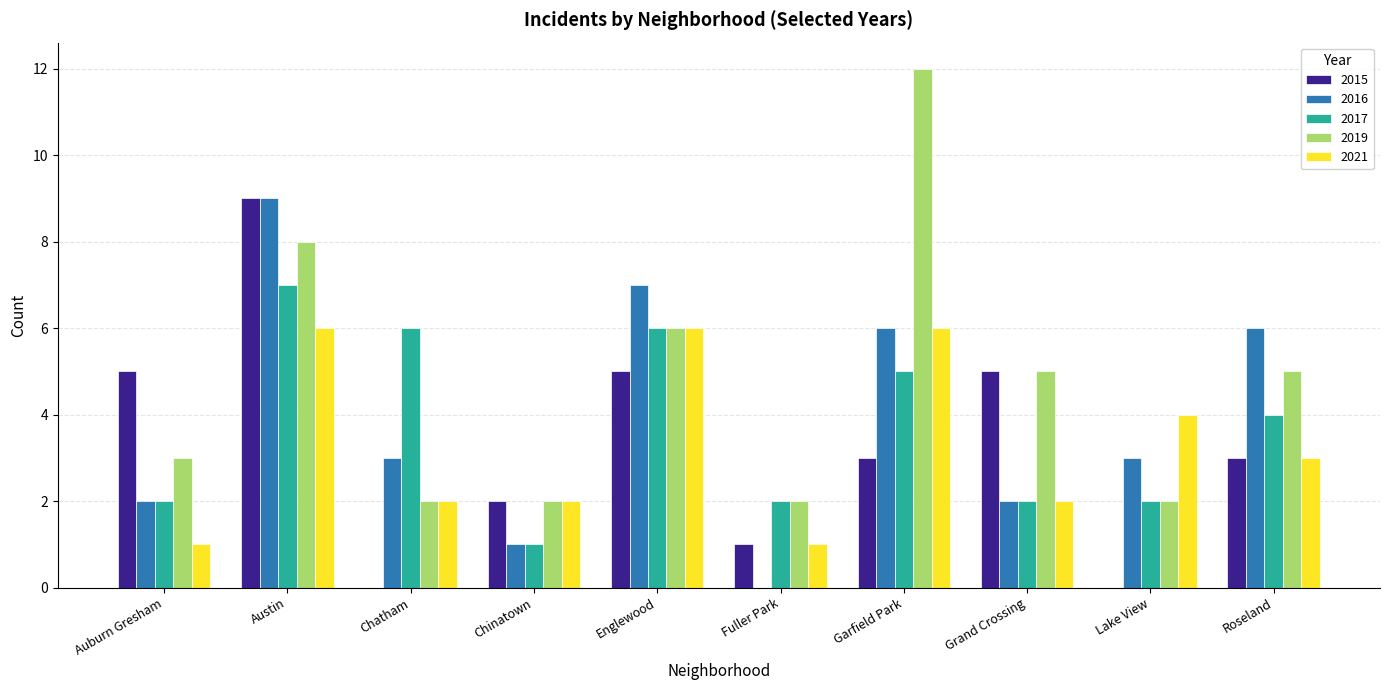

What is the sum of all 2016 values?

39